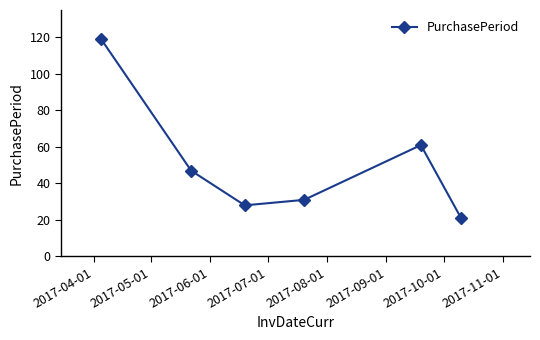

How many points are lower than both their immediate neighbors (excluding endpoints)?

1